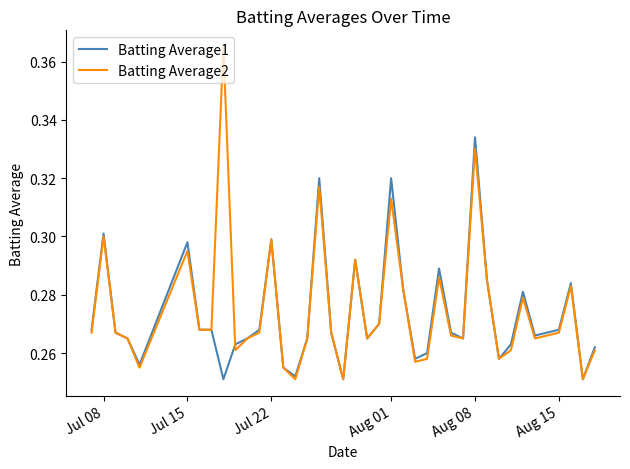

List the series in order of their peak value, lowest first.

Batting Average1, Batting Average2